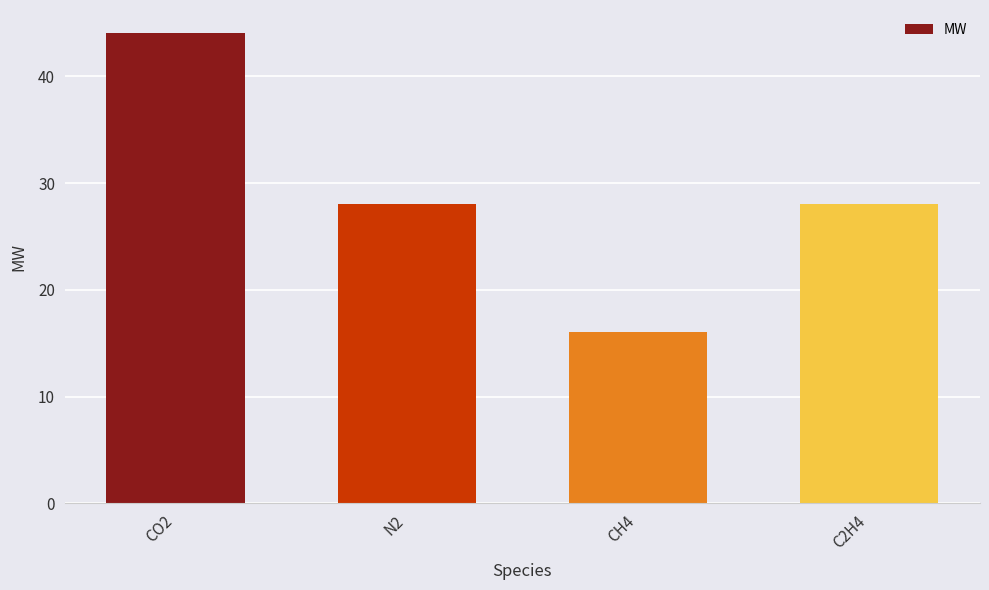

Are the bars grouped side by side (vs. stacked)?

No